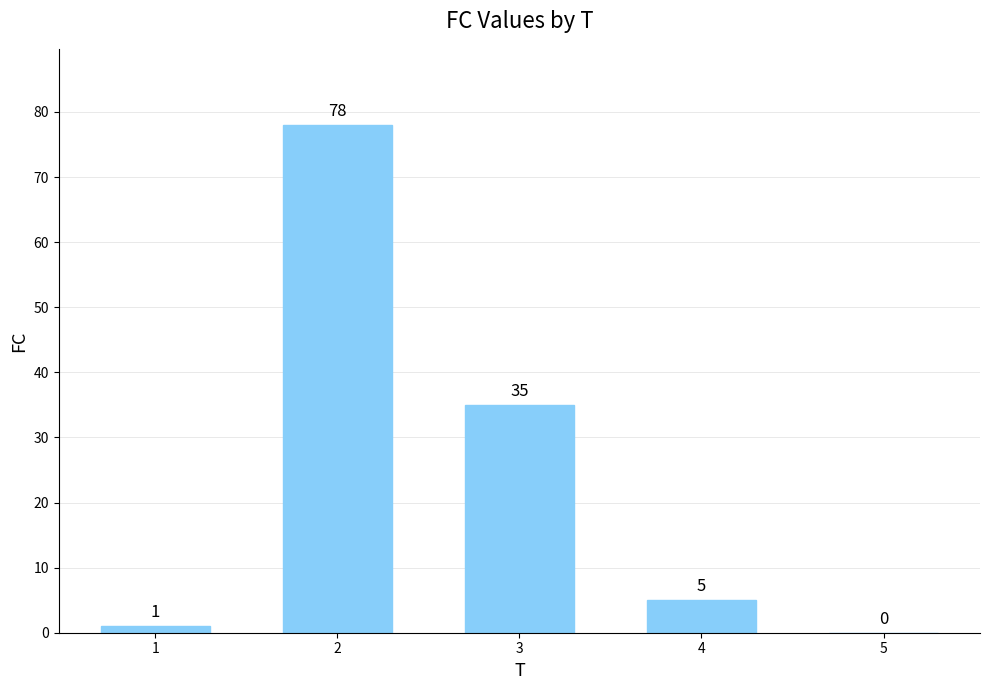

Which has a higher value, 5 or 4?

4